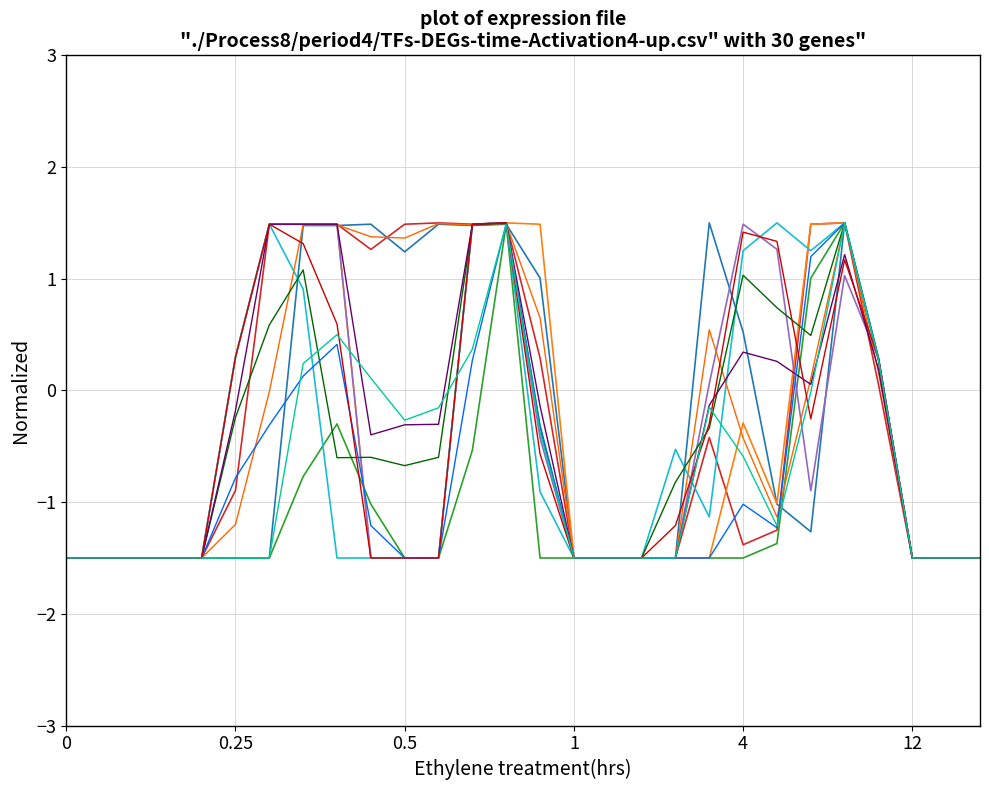

How many lines are shown in the chart?

12